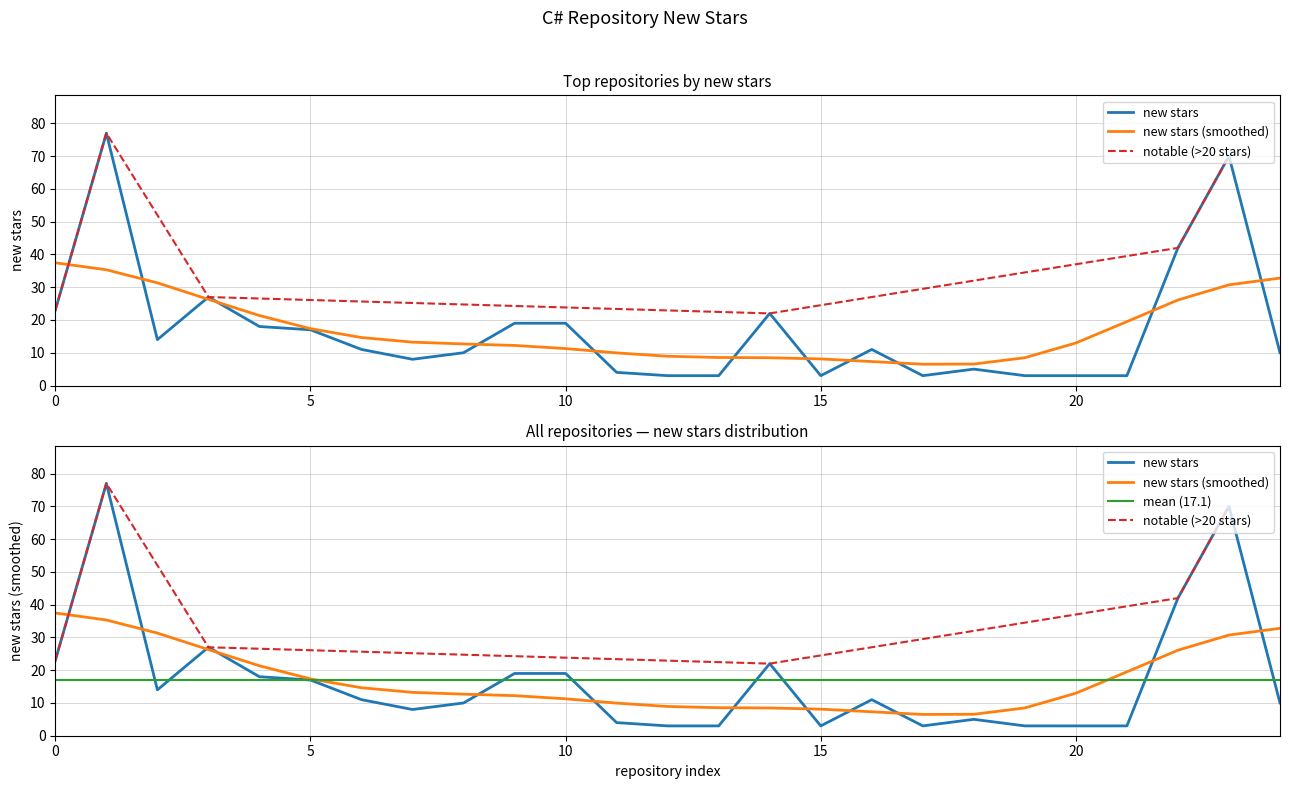

What is the difference between the maximum and minimum values?

74